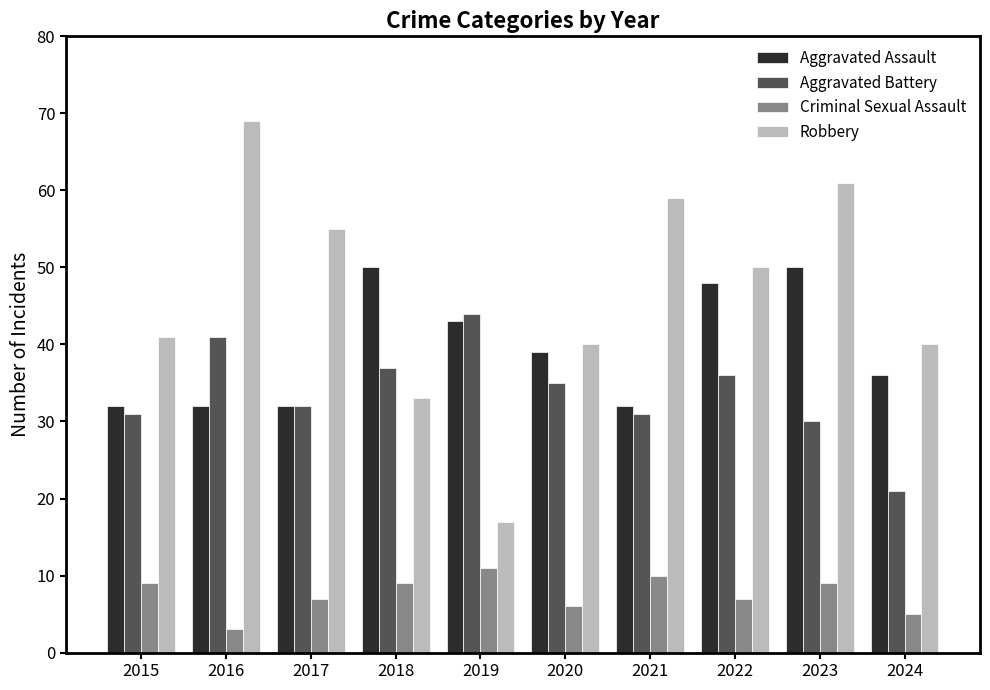

How many values in the Aggravated Assault series are below 39?

5